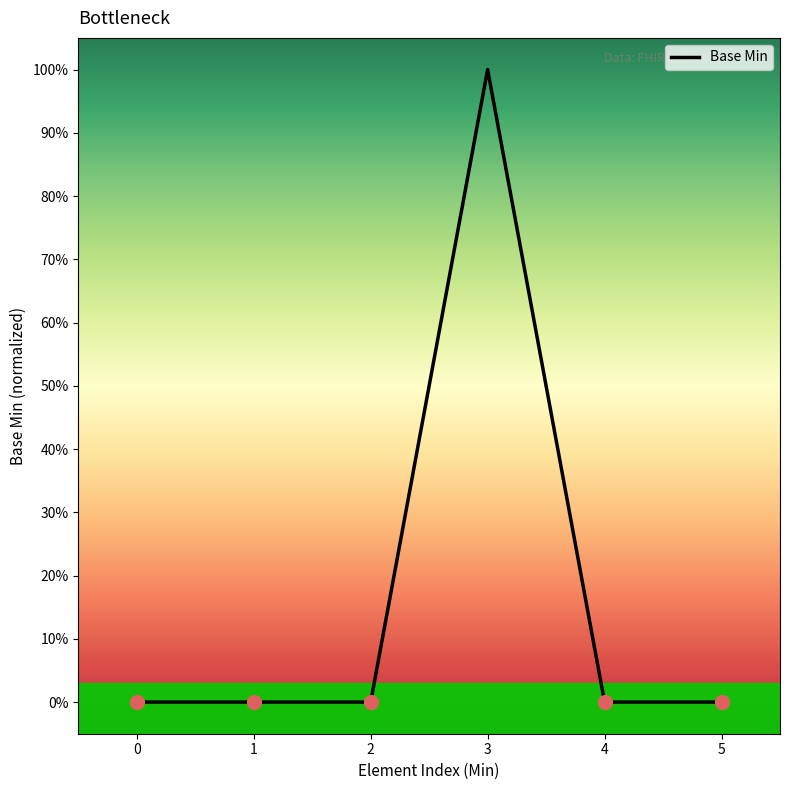

Does the chart have visible grid lines?

No